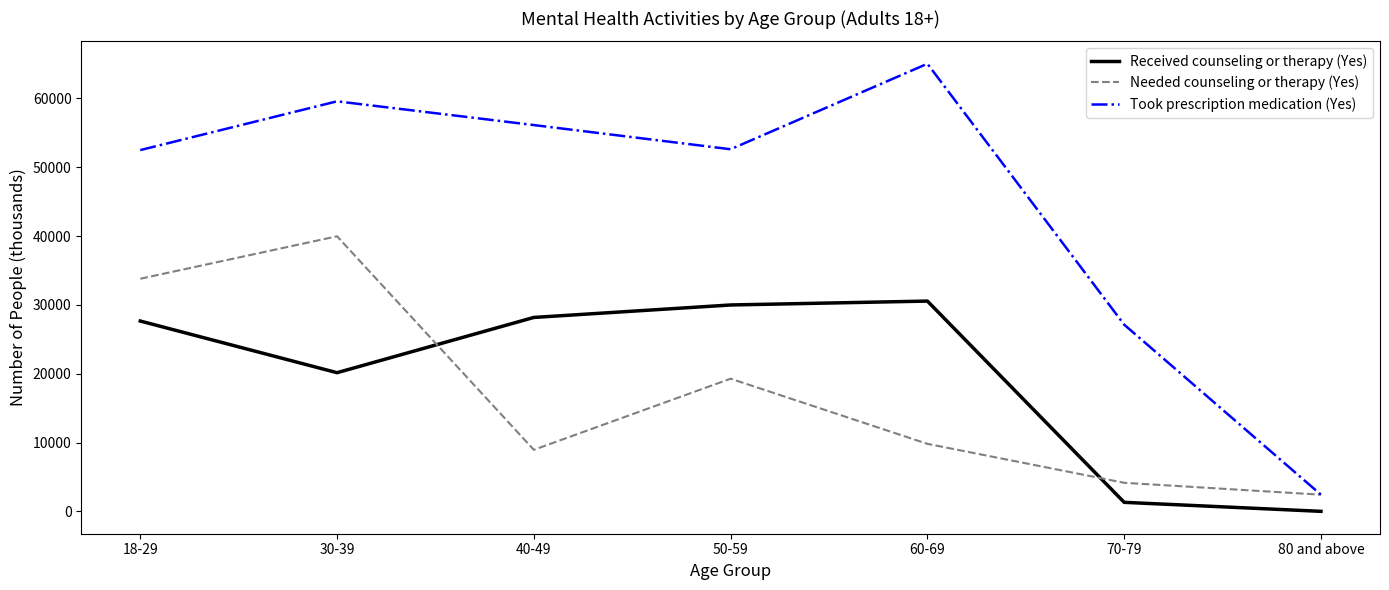

Which series has the largest total across all categories?

Took prescription medication (Yes)